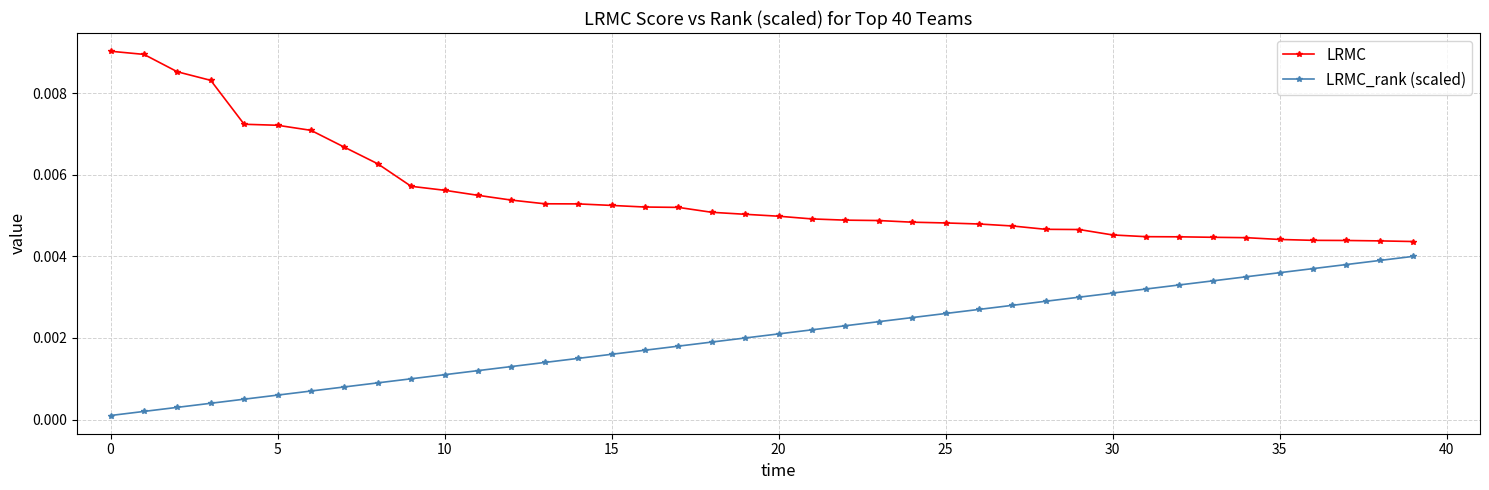

At how many categories does at least one series exceed 0?

40